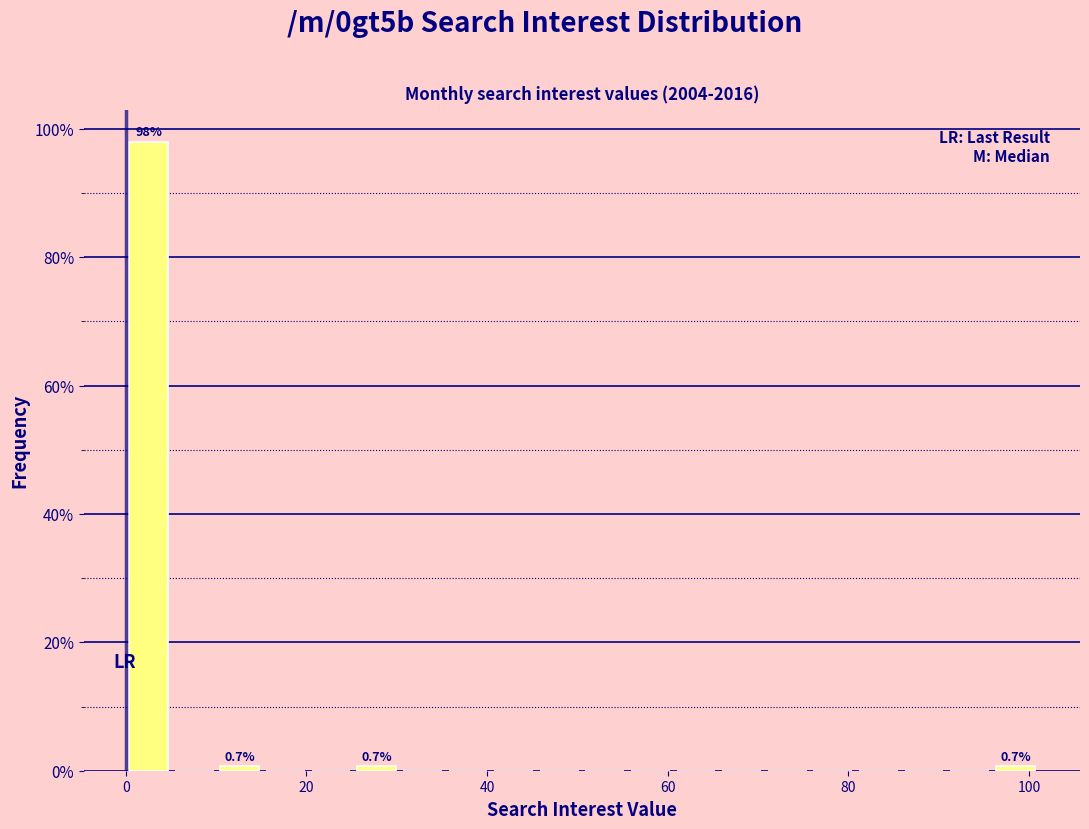

Read against the x-axis, roughly where is the centre of the tallest bar?

2